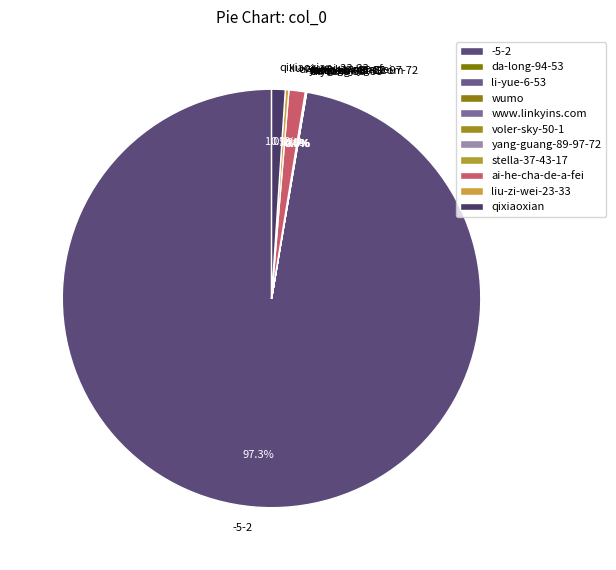

Do -5-2 and ai-he-cha-de-a-fei together represent more than half of the pie?

Yes